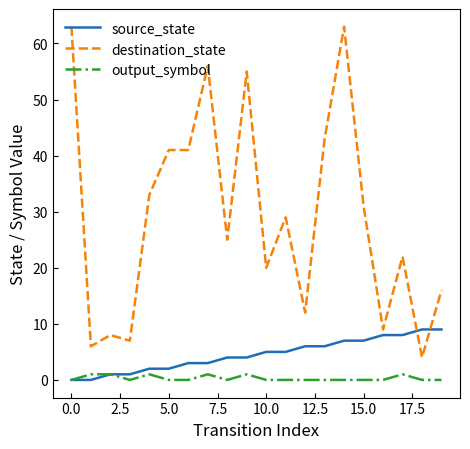

List the series in order of their peak value, highest first.

destination_state, source_state, output_symbol